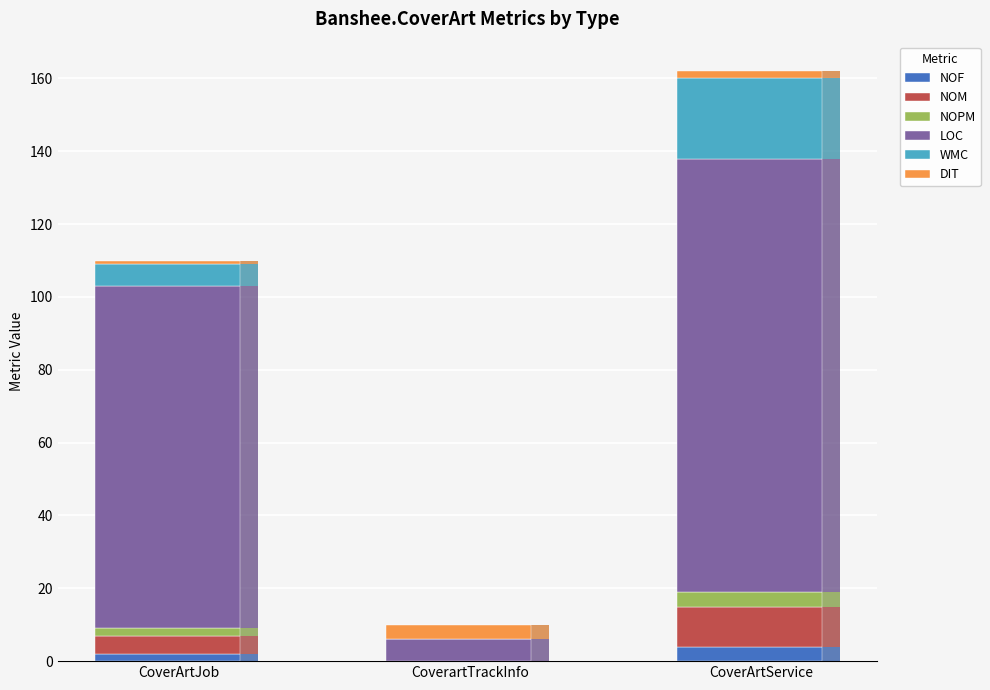

How many groups of bars are there?

3